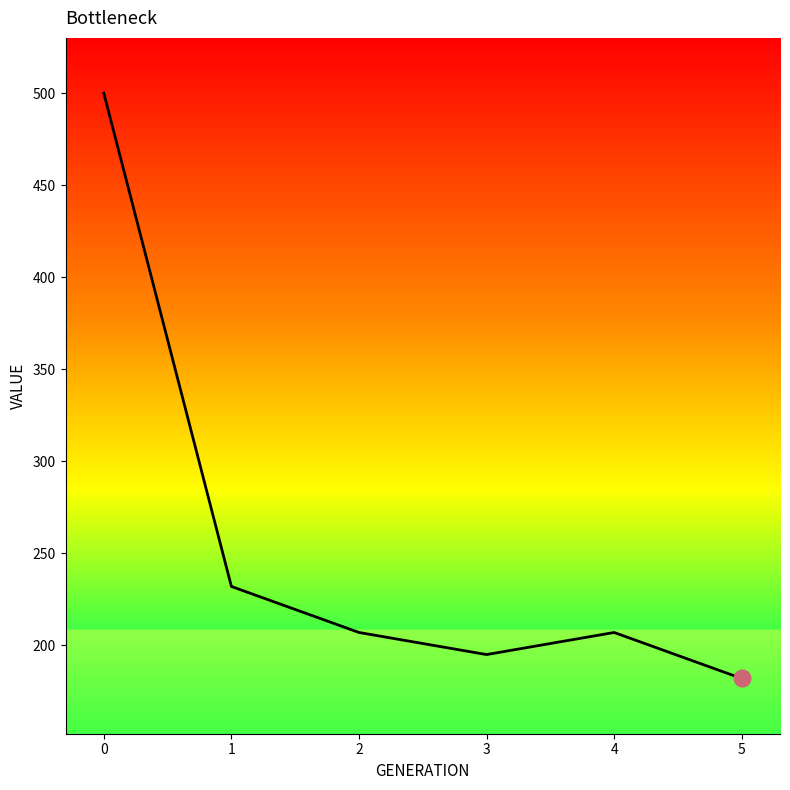

What is the change in value from 2 to 3?

-12